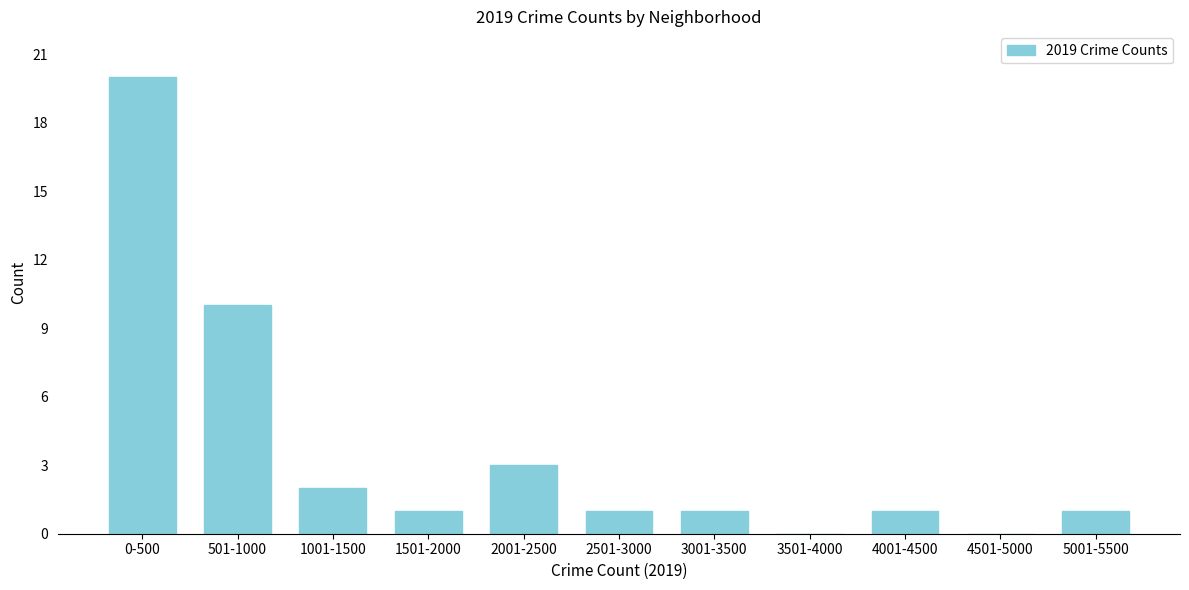

Reading right to left, extract all data points from this chart.

5001-5500=1	4501-5000=0	4001-4500=1	3501-4000=0	3001-3500=1	2501-3000=1	2001-2500=3	1501-2000=1	1001-1500=2	501-1000=10	0-500=20